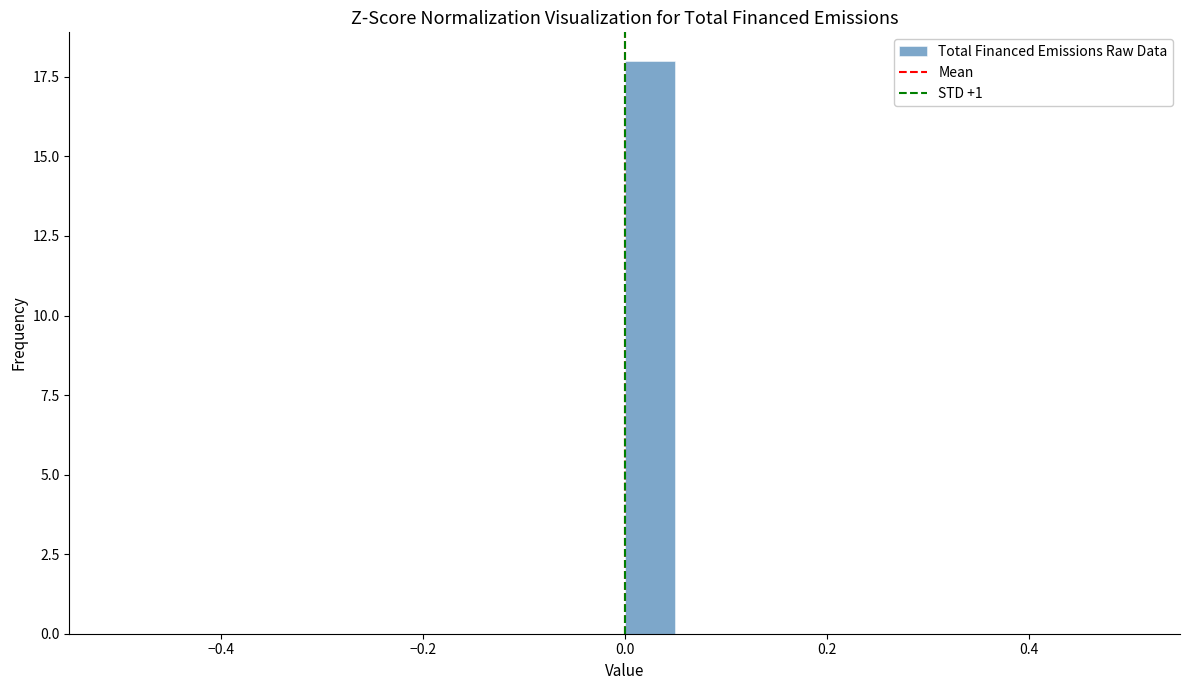

Around what value on the x-axis is the tallest bar? Give the approximate position of its centre, as read against the axis.

0.02